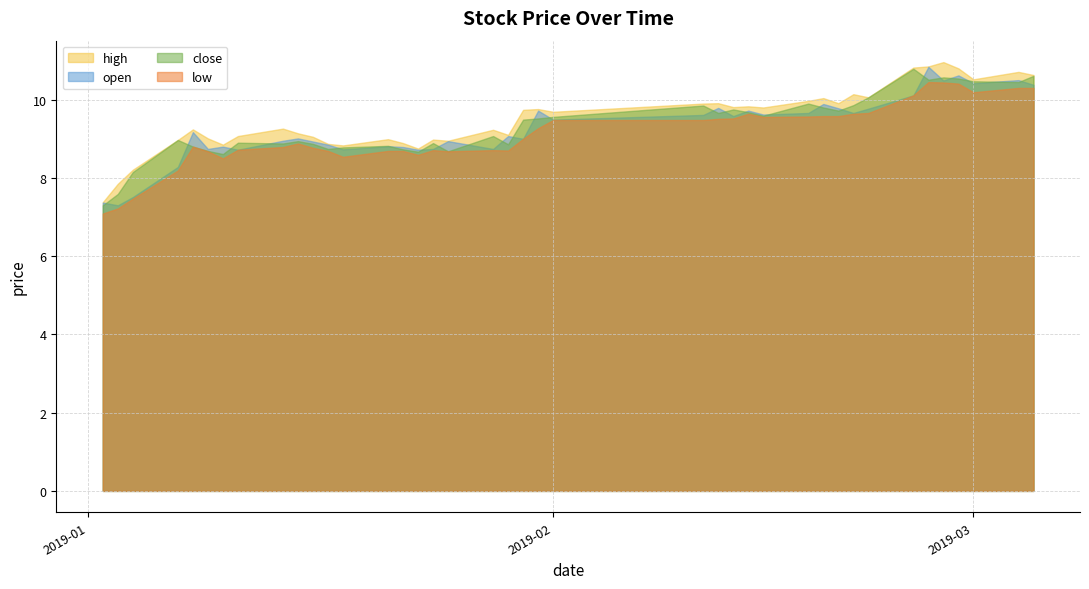

What is the maximum value shown in the chart?

11.0